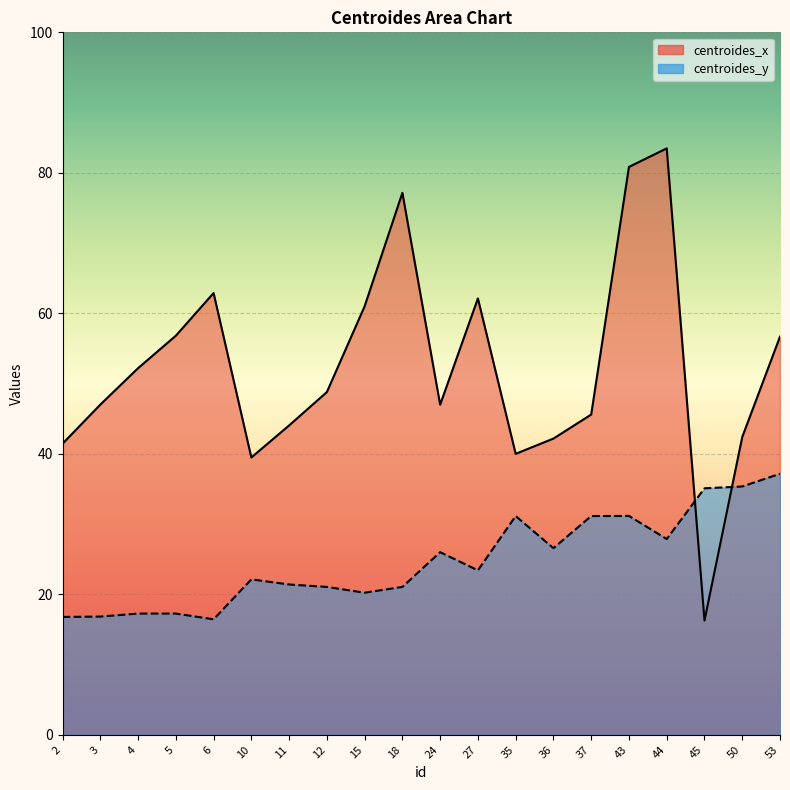

In centroides_x, how many points are higher than both neighbors (excluding endpoints)?

4